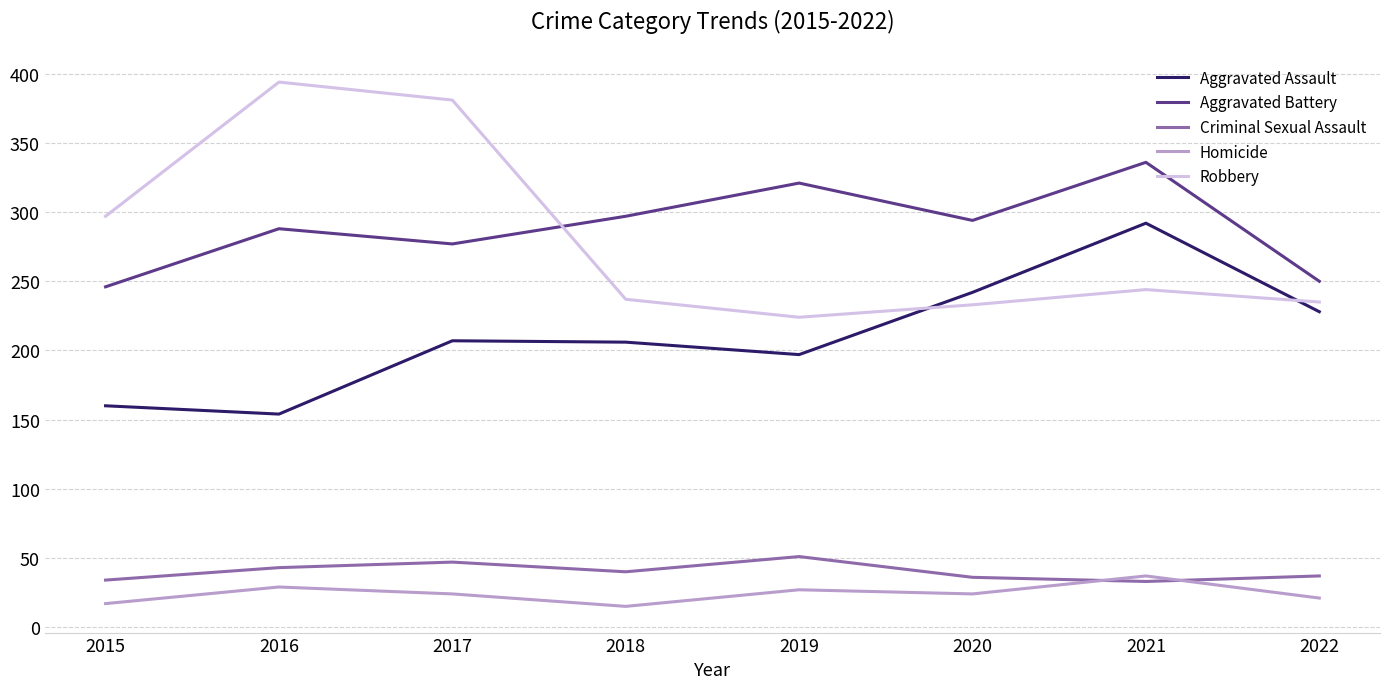

True or false: Aggravated Battery and Homicide cross at least once.

False